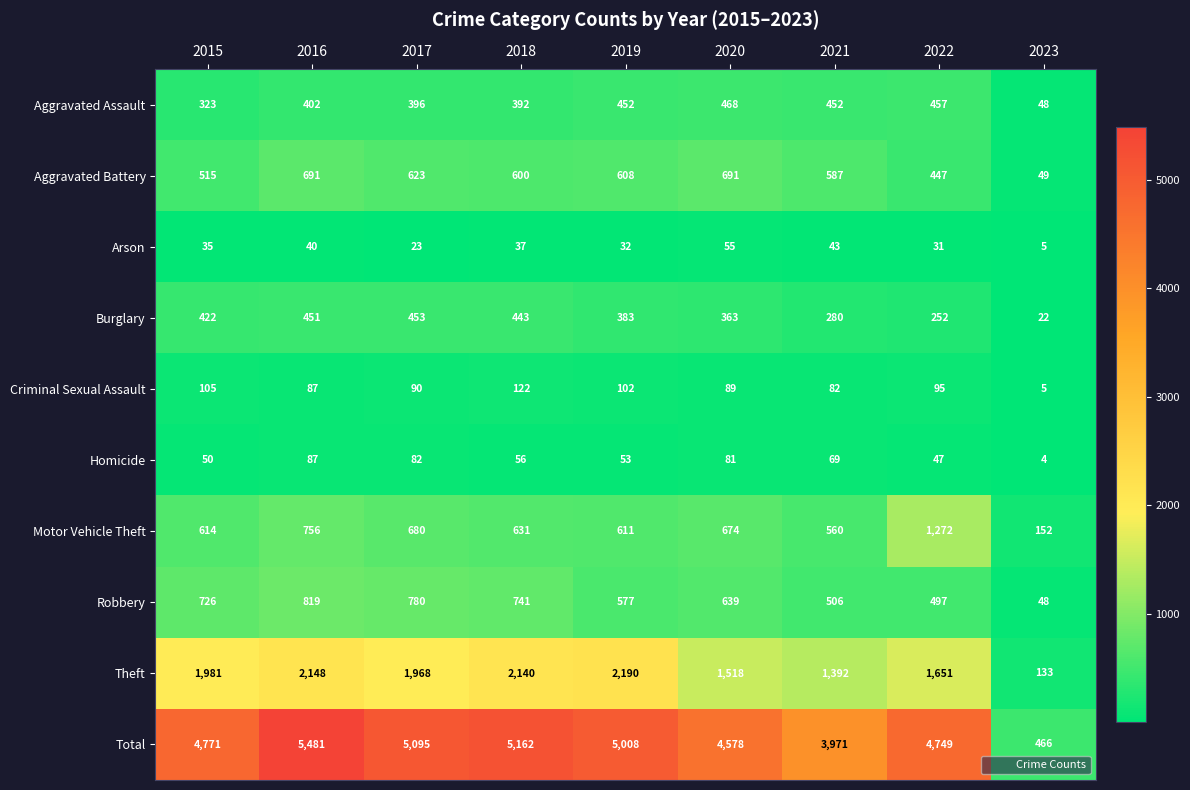

What is the difference between the maximum and minimum values in the Aggravated Assault series?

420